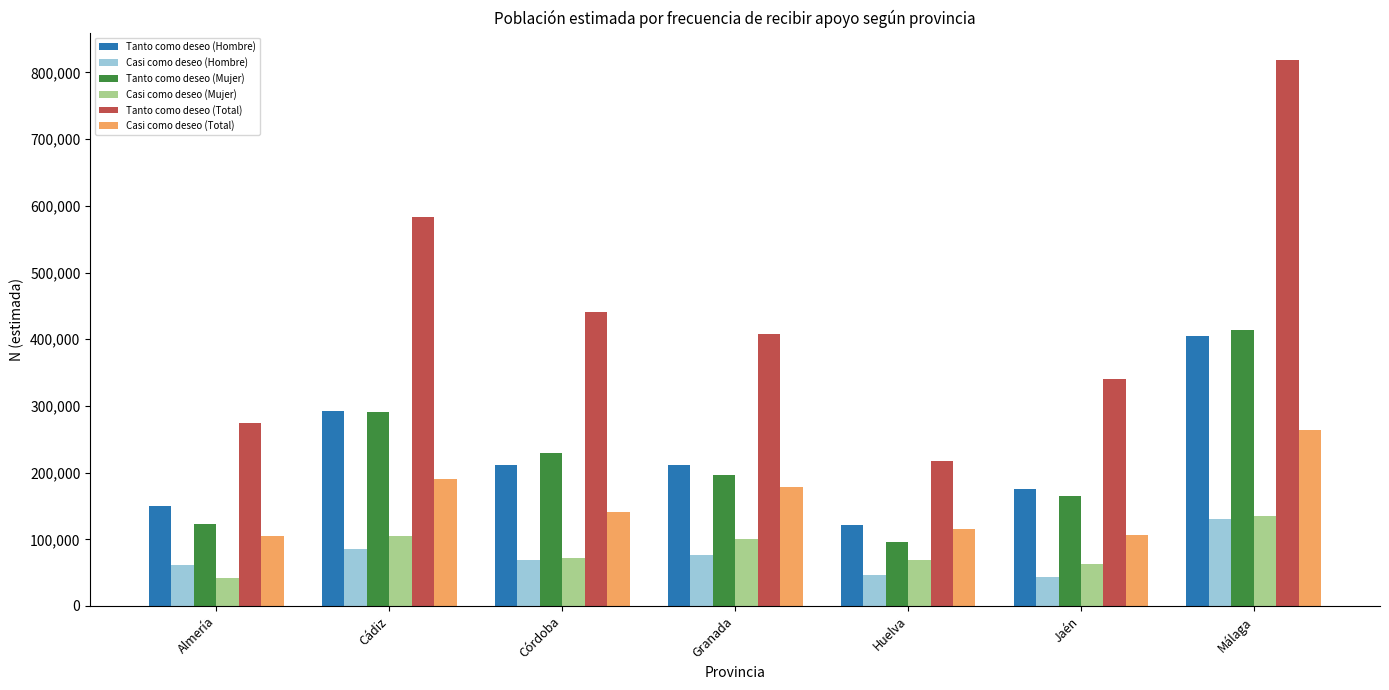

What is the spread (max minus min) of values at Cádiz?

496723